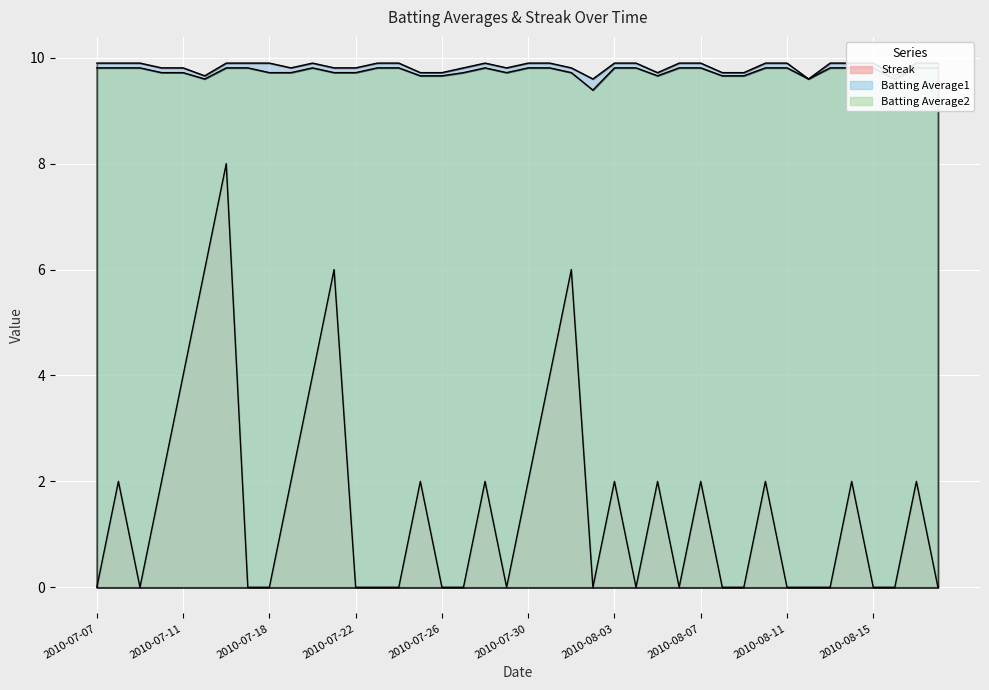

Count the number of data series in this chart.

3